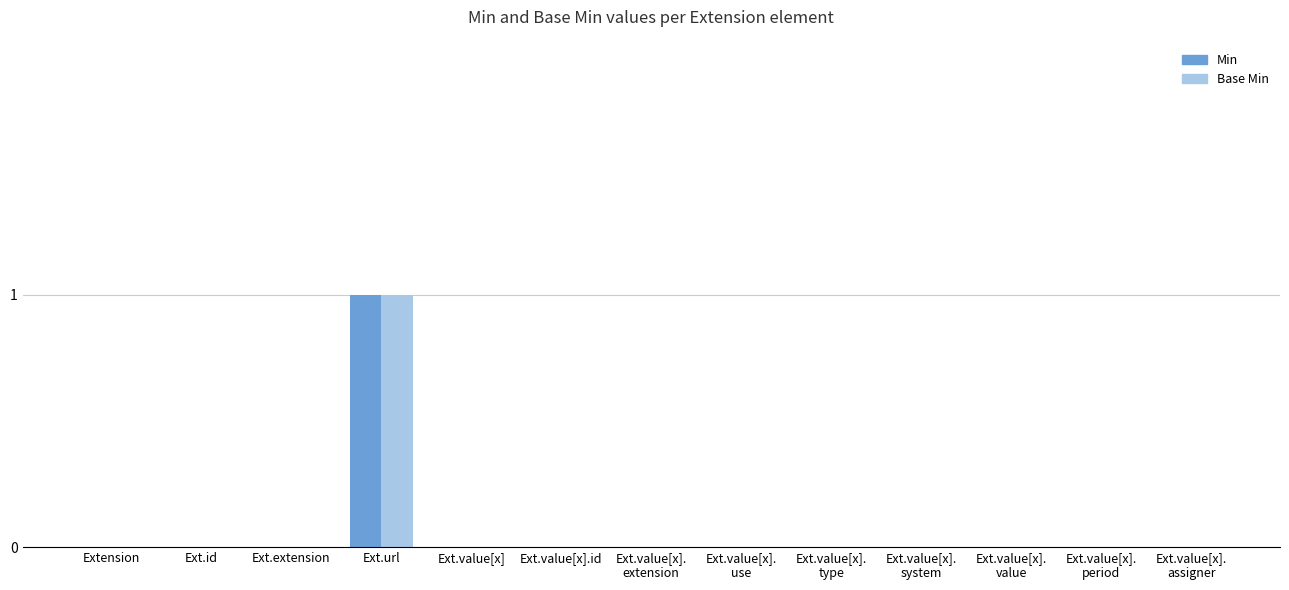

How many categories are shown in the chart?

13